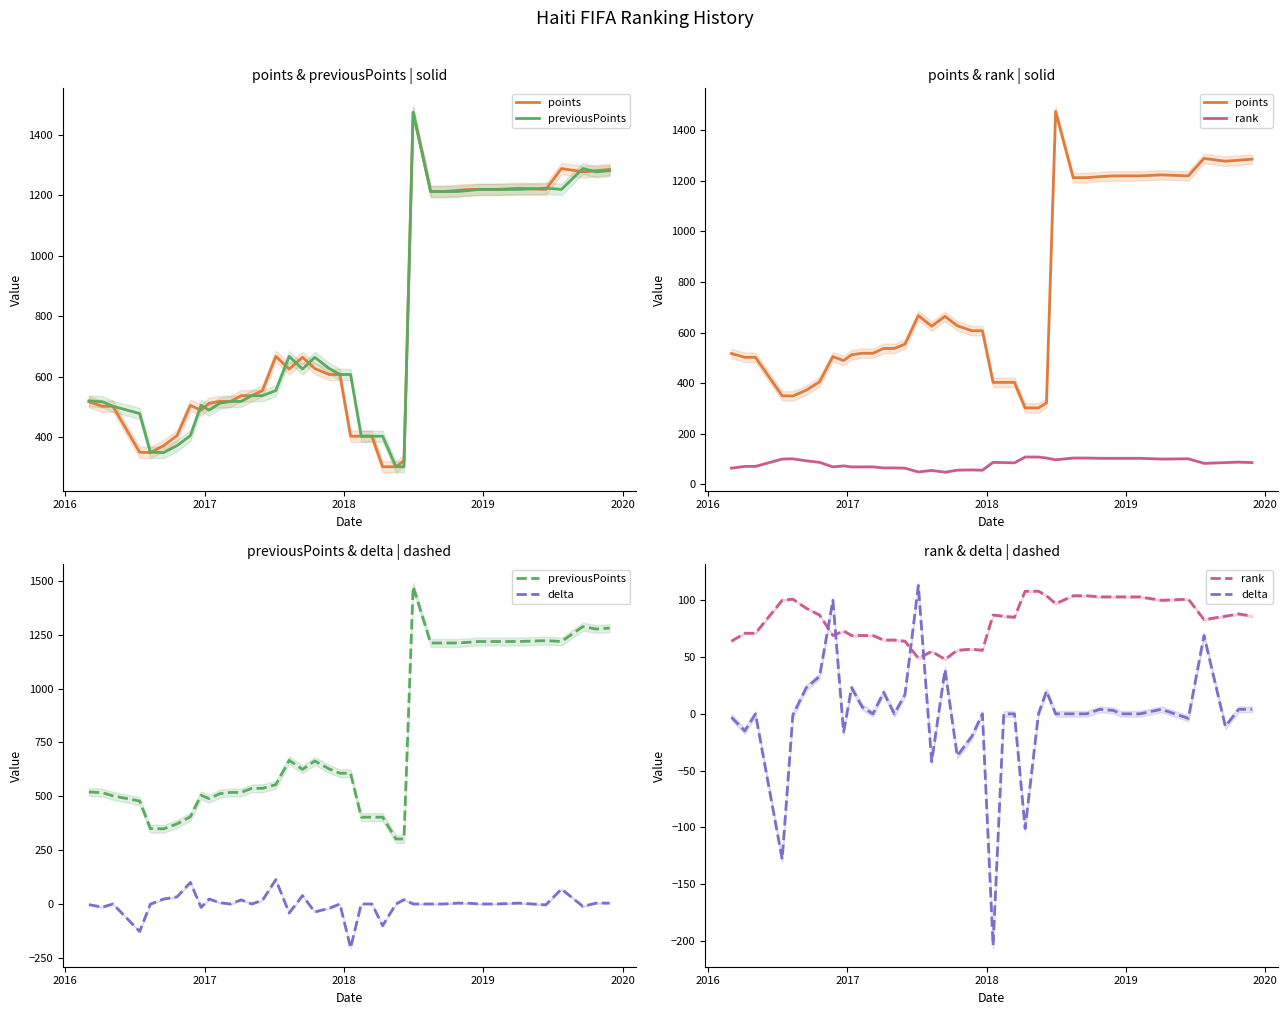

True or false: rank has more than 1 points higher than both neighbors.

True